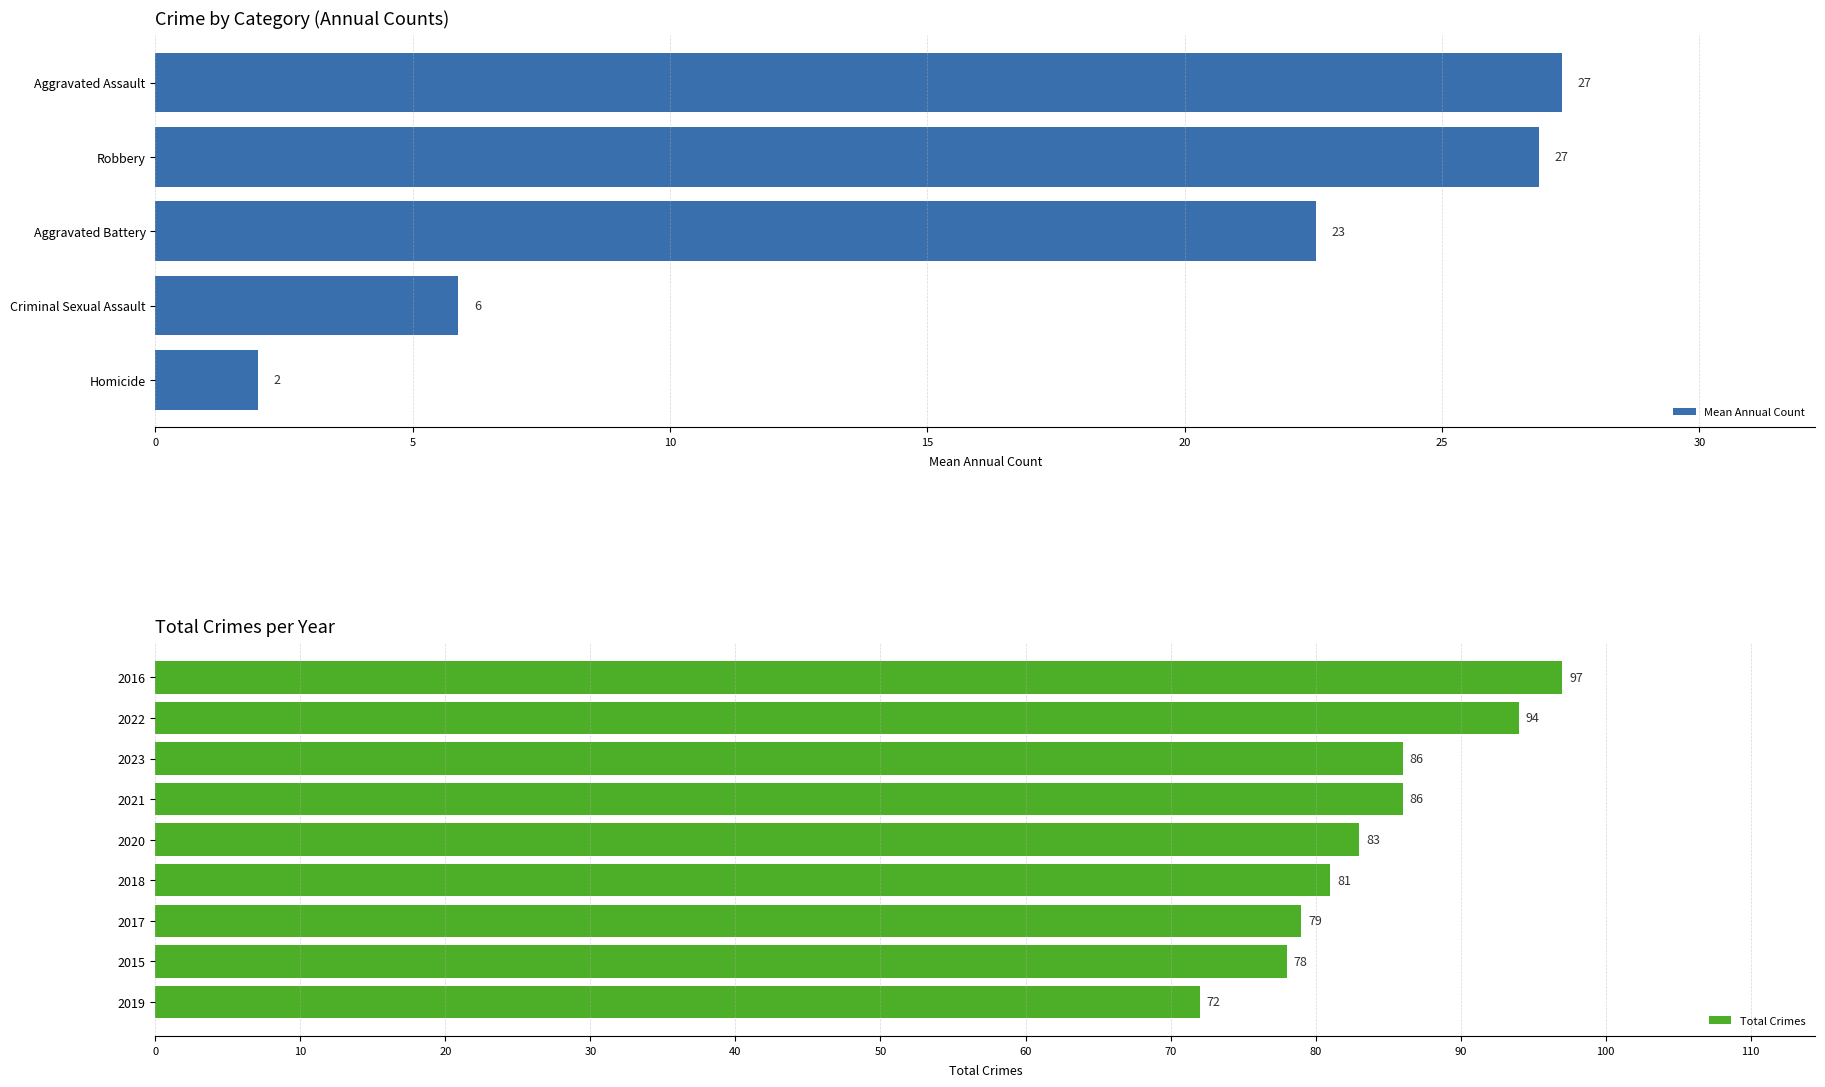

What is the highest value of the Mean Annual Count series?

27.3